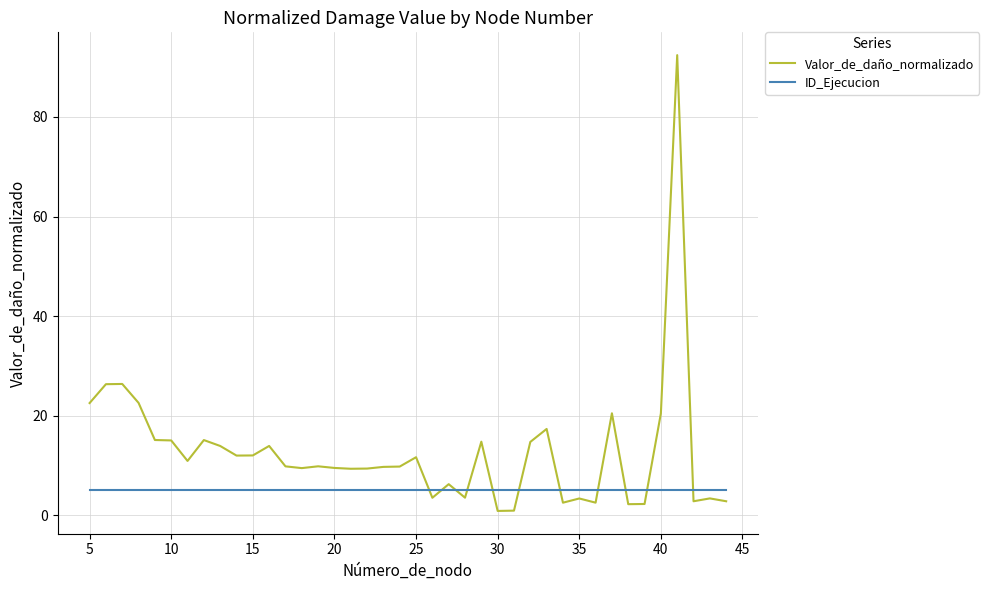

True or false: ID_Ejecucion and Valor_de_daño_normalizado cross at least once.

True